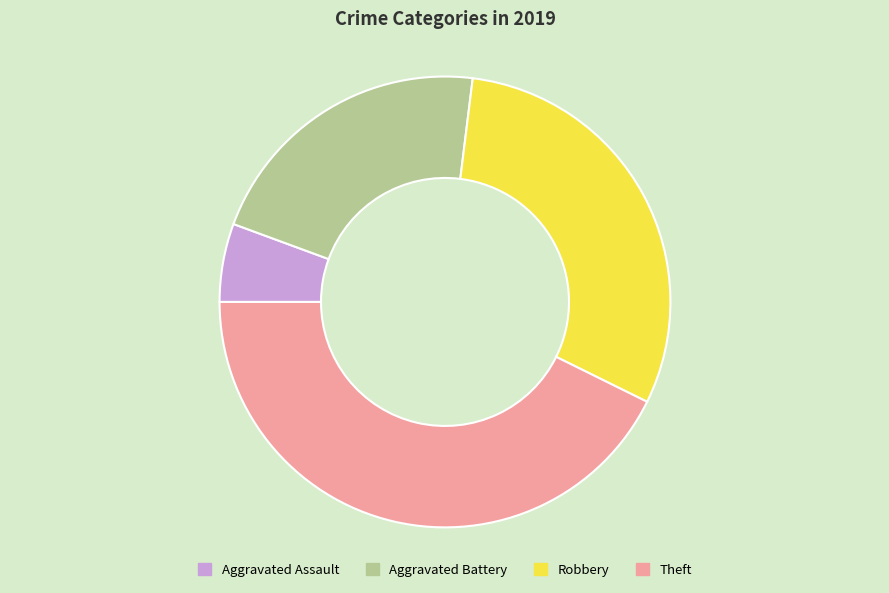

How many slices are in this pie chart?

4